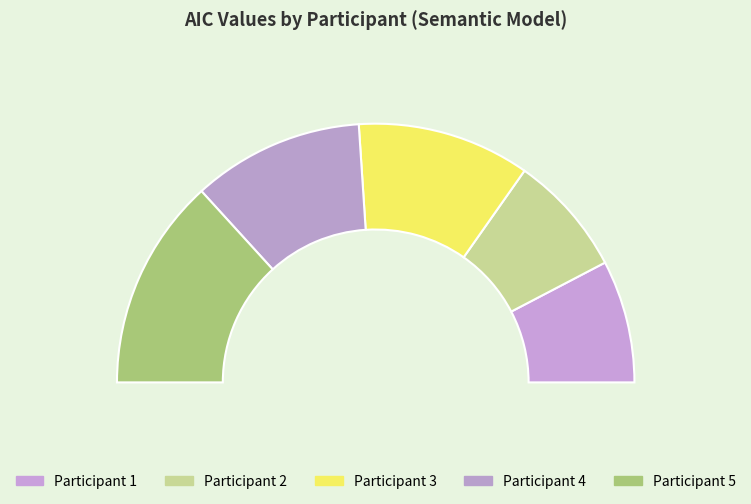

Which has a higher value, 5 or 3?

5